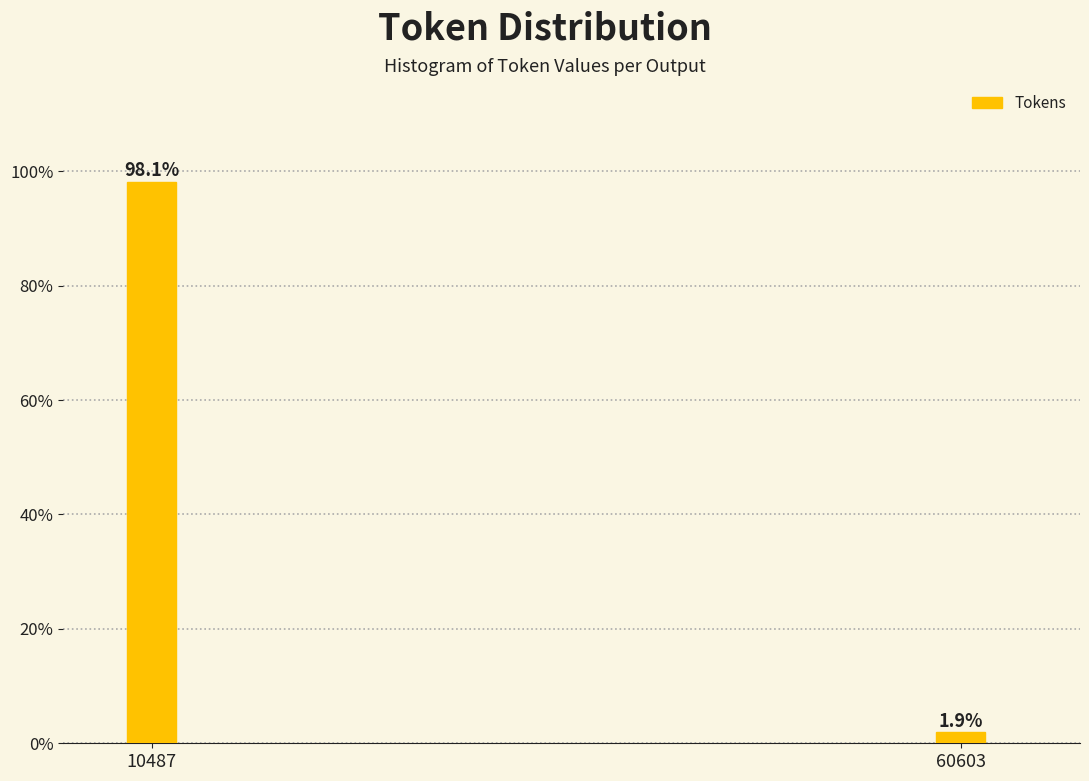

Reading left to right, list all the values displayed in this chart.

98.1	1.9